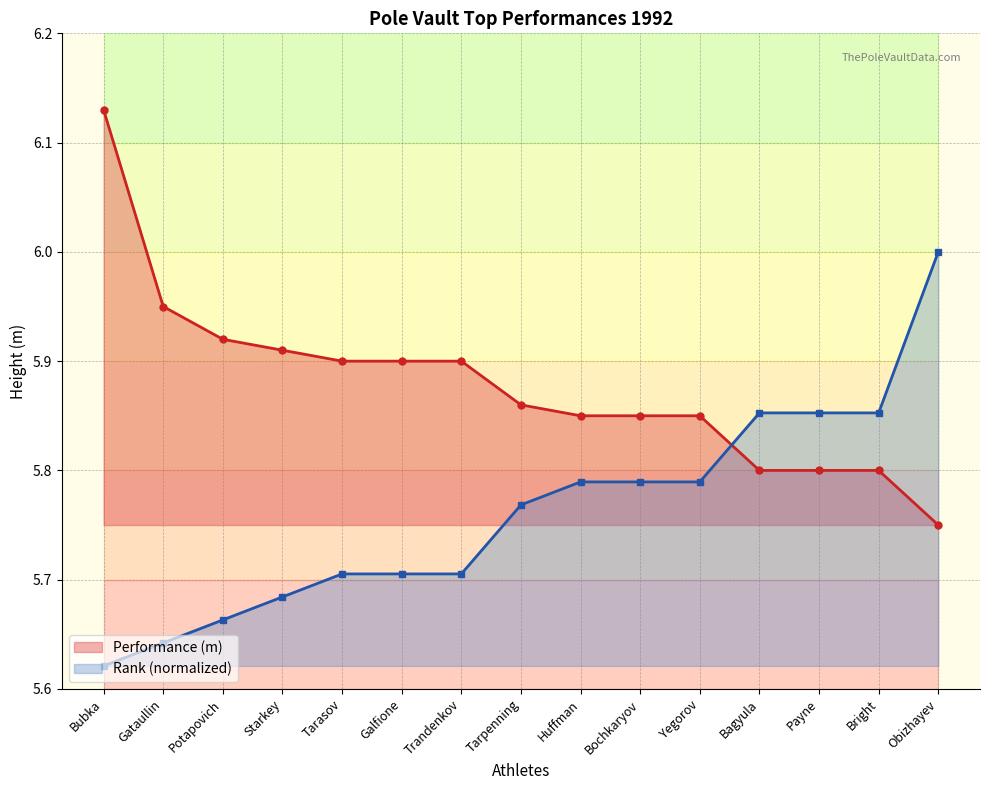

True or false: Performance (m) has a value of 5.9 at Galfione.

True